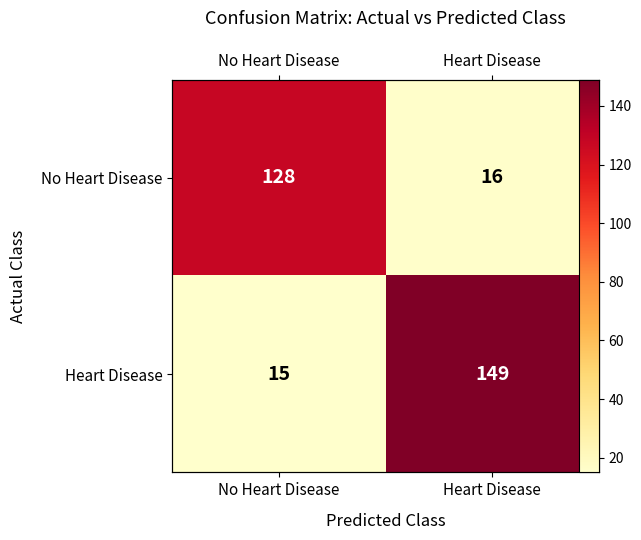

At Heart Disease, list the series in order from smallest to largest.

No Heart Disease, Heart Disease